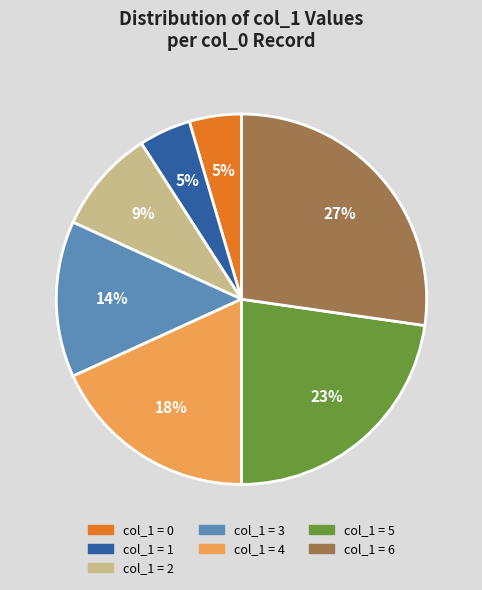

Is there any slice that represents more than half of the pie?

No